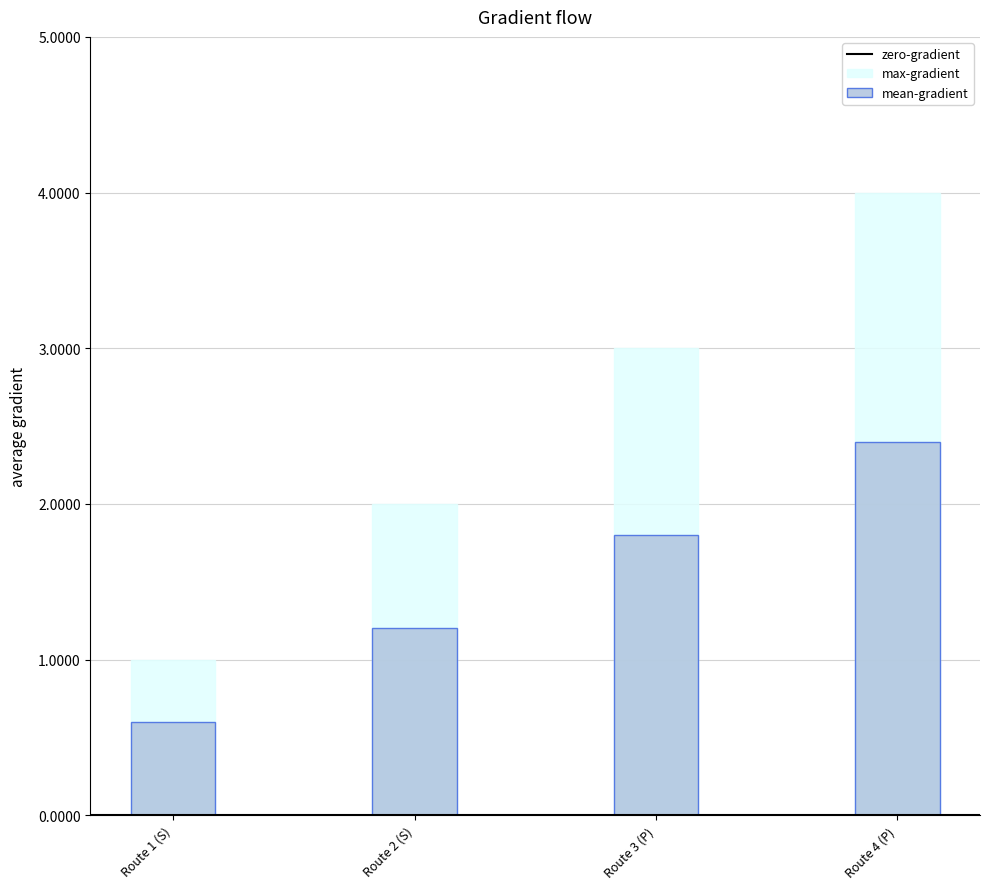

What is the difference between the values at Route 4 (P) and Route 3 (P)?

1